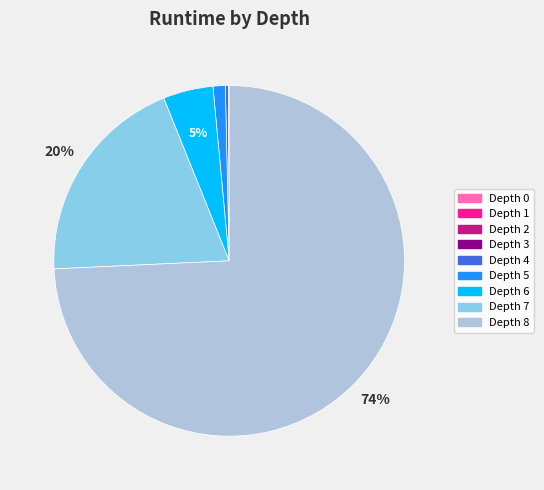

Which category accounts for the majority?

Depth 8